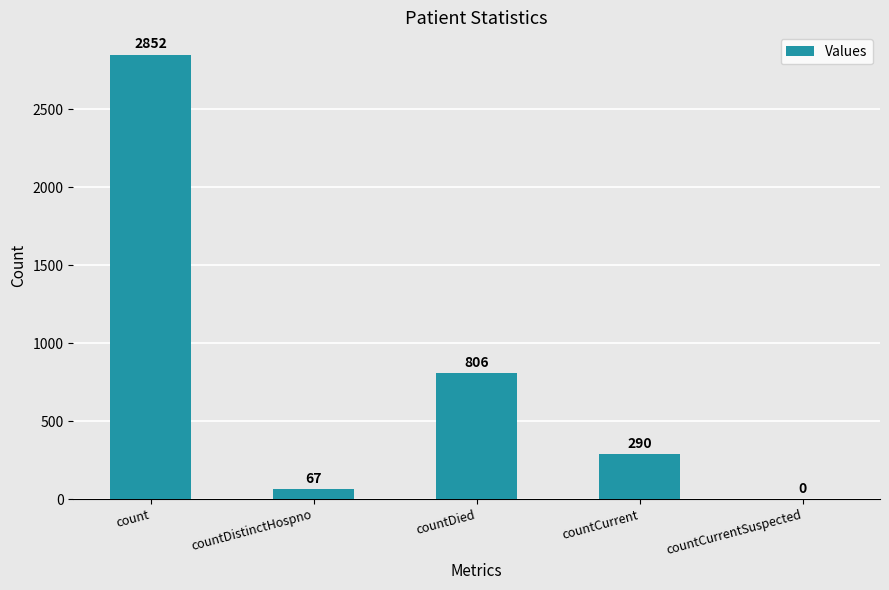

What is the change in value from count to countCurrent?

-2562